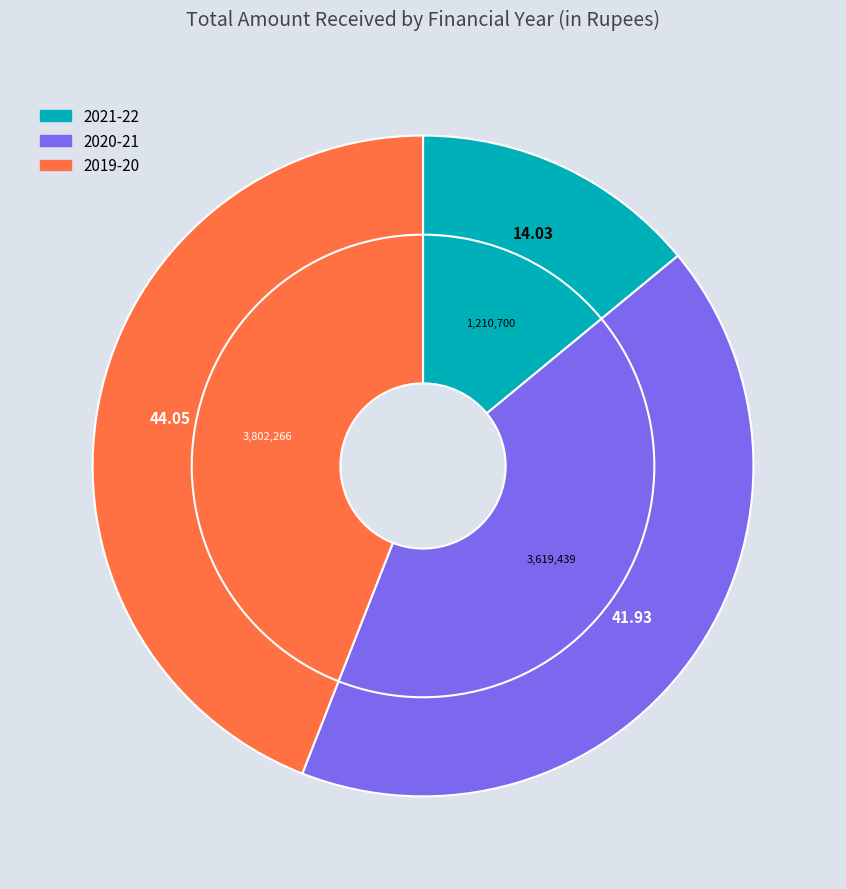

To the nearest percent, what is the difference between the largest and smallest slice percentages?

30%